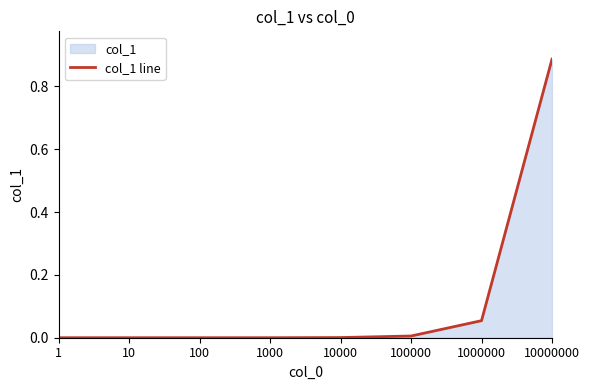

What is the sum of all values?

0.9